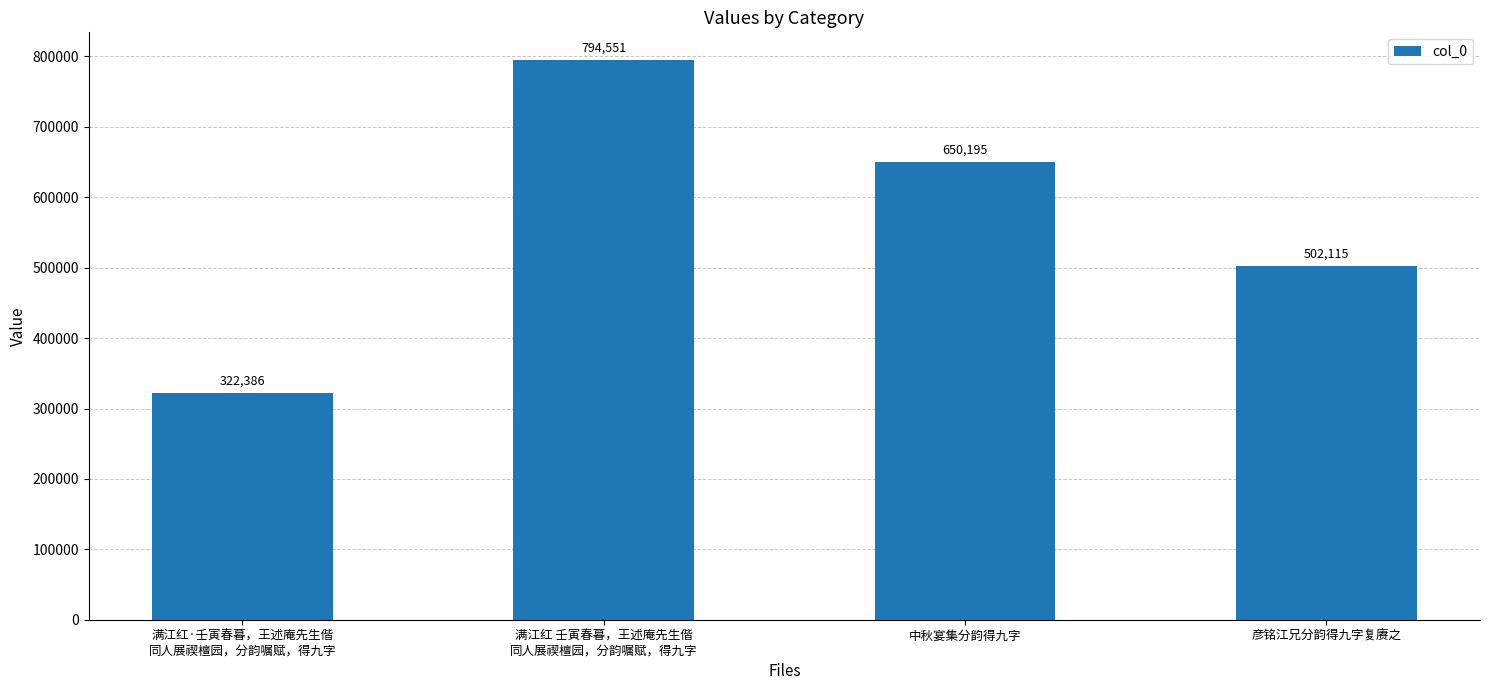

Does the chart contain any negative values?

No